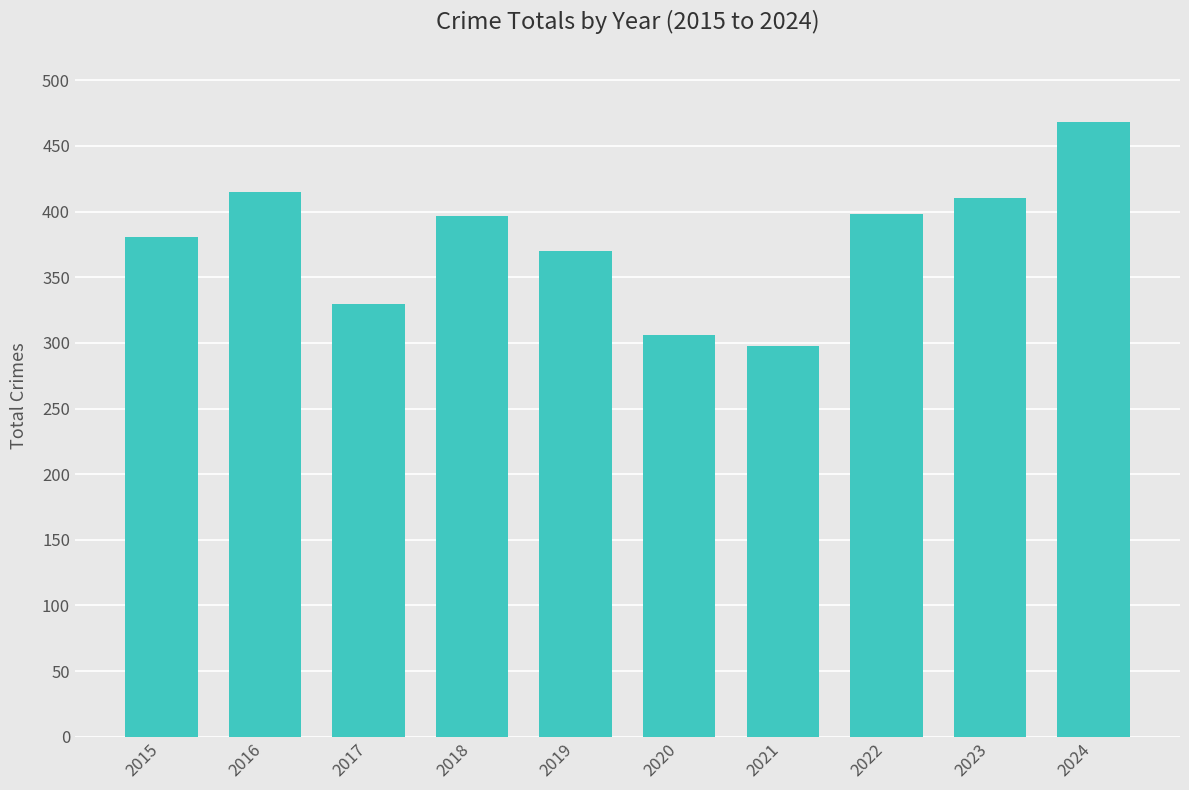

The chart shows a value of 152 at 2024. True or false?

False